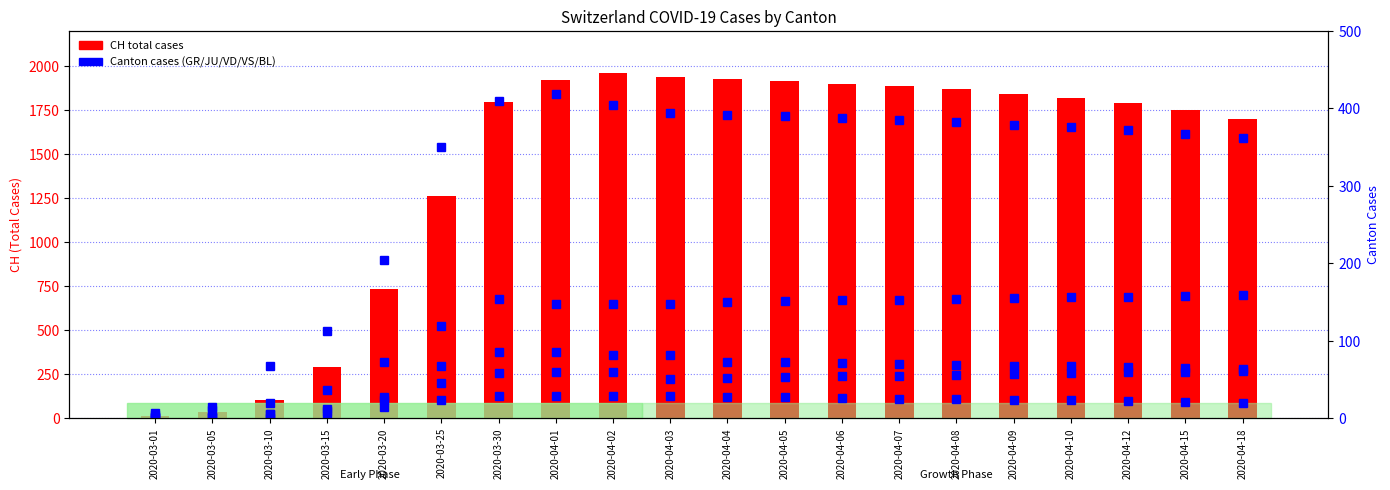

At how many categories does at least one series exceed 1656?

14